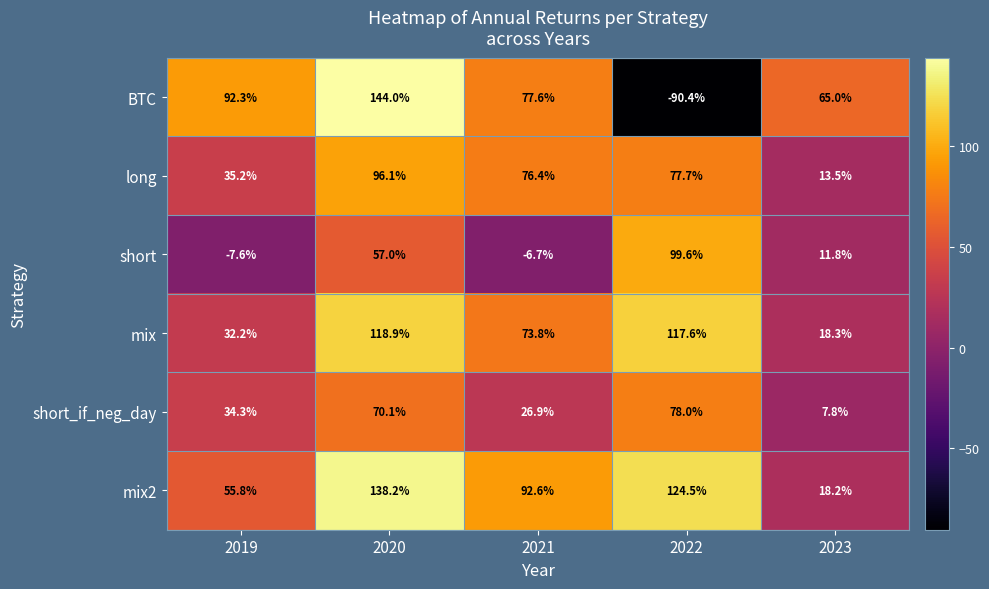

What is the difference between the highest and lowest values at 2023?

57.2